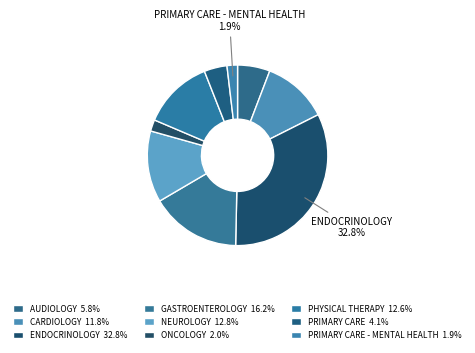

How many segments does this pie chart have?

9